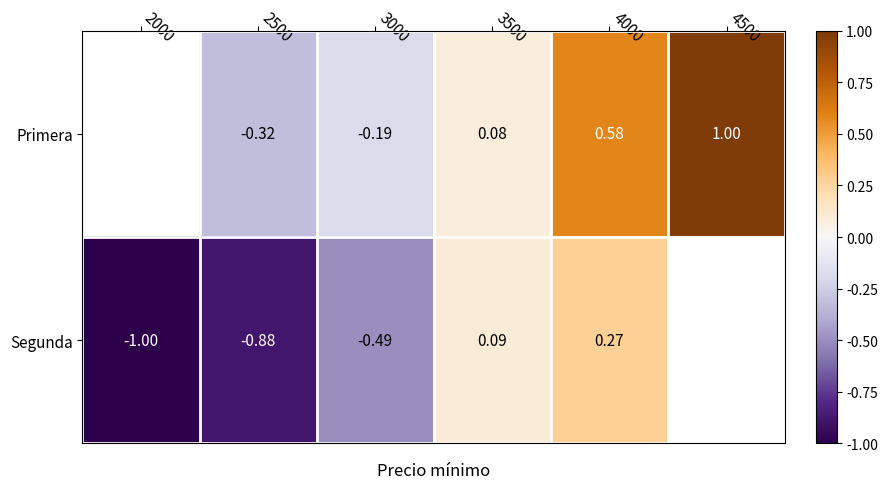

Between 3000 and 3500, which series saw the biggest shift?

Segunda